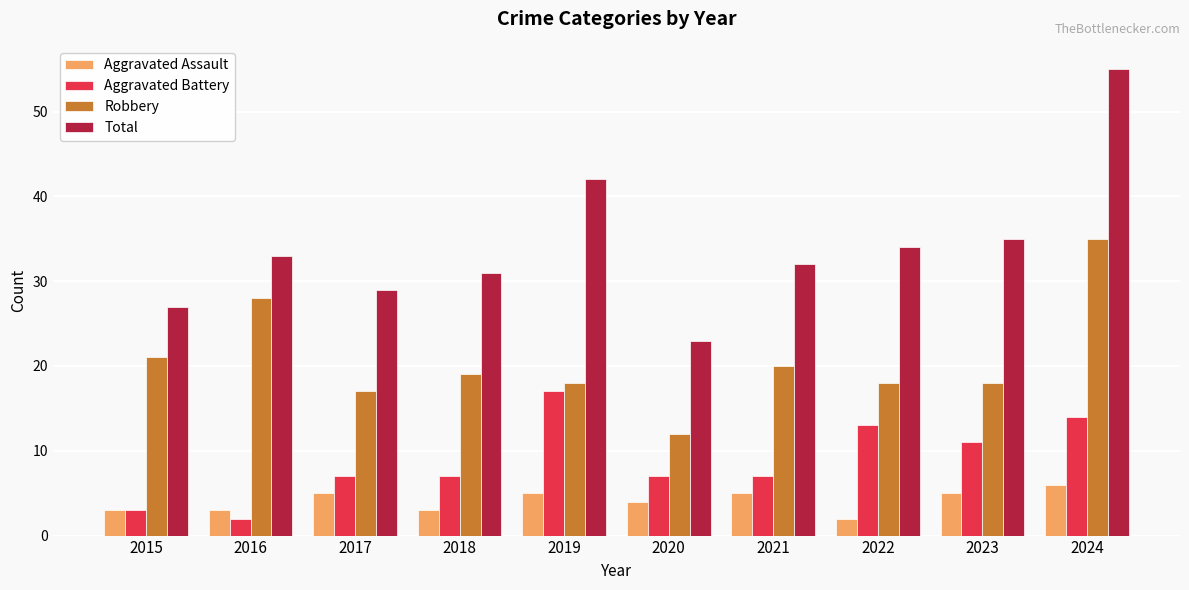

Which series has the largest range (max minus min)?

Total